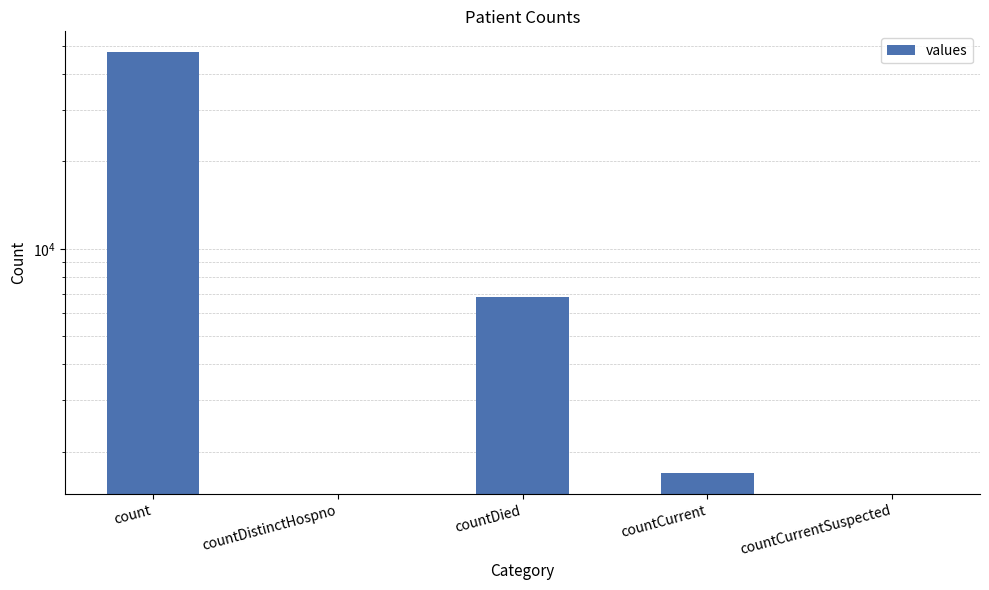

What is the label of the 1st bar from the right?

countCurrentSuspected